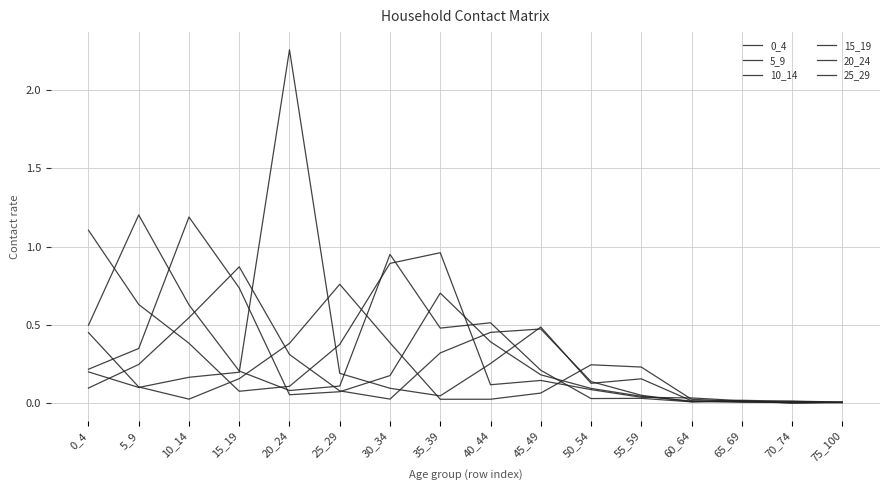

What is the approximate value of 20_24 at 5_9?

0.1